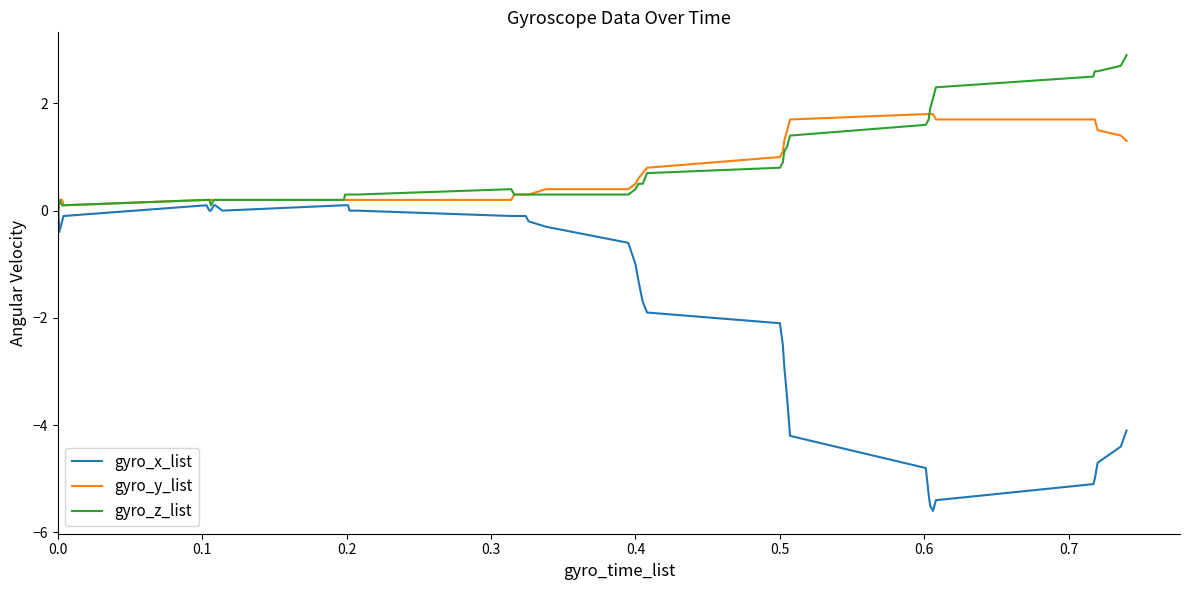

What is the highest value of the gyro_y_list series?

1.8